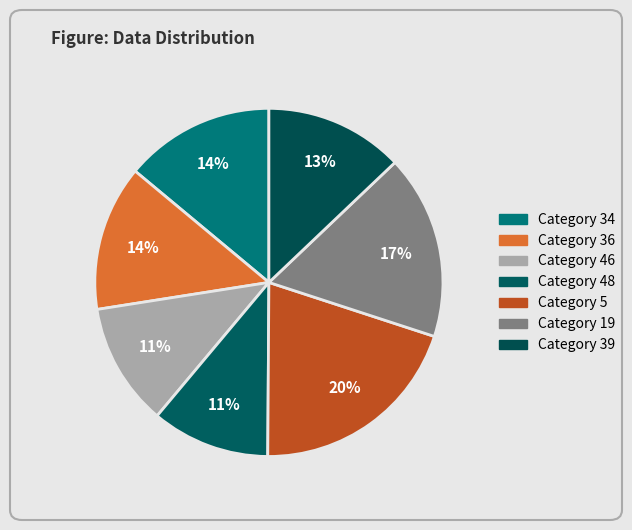

How many segments does this pie chart have?

7